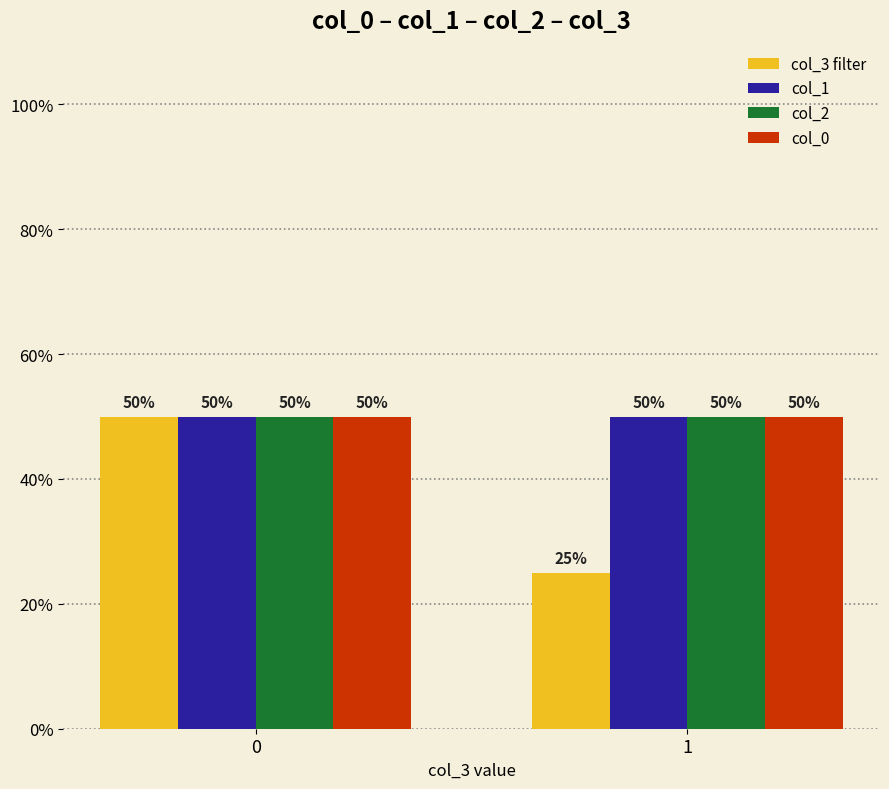

Does the chart contain any negative values?

No